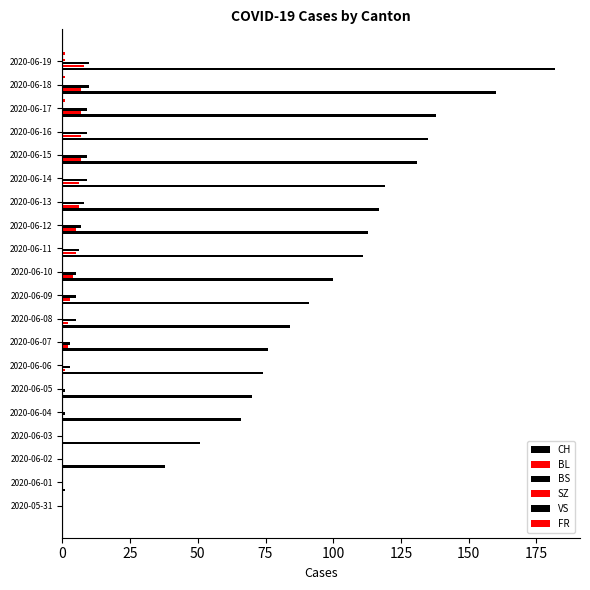

How many data points in CH are less than 100?

10